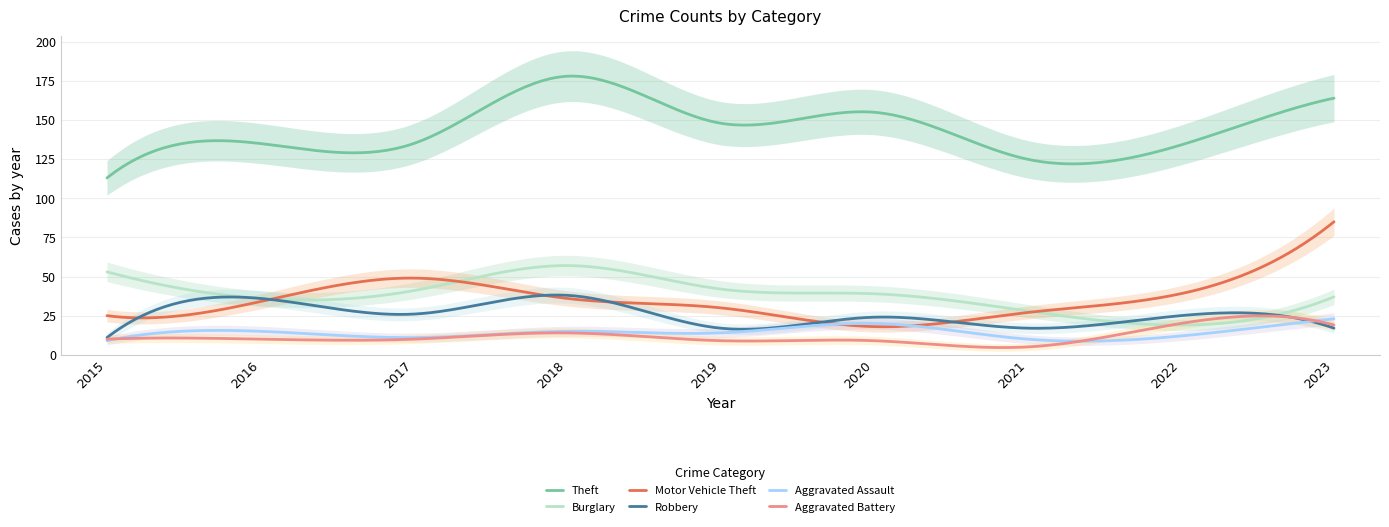

The value of Burglary at 2020 is 39. True or false?

True